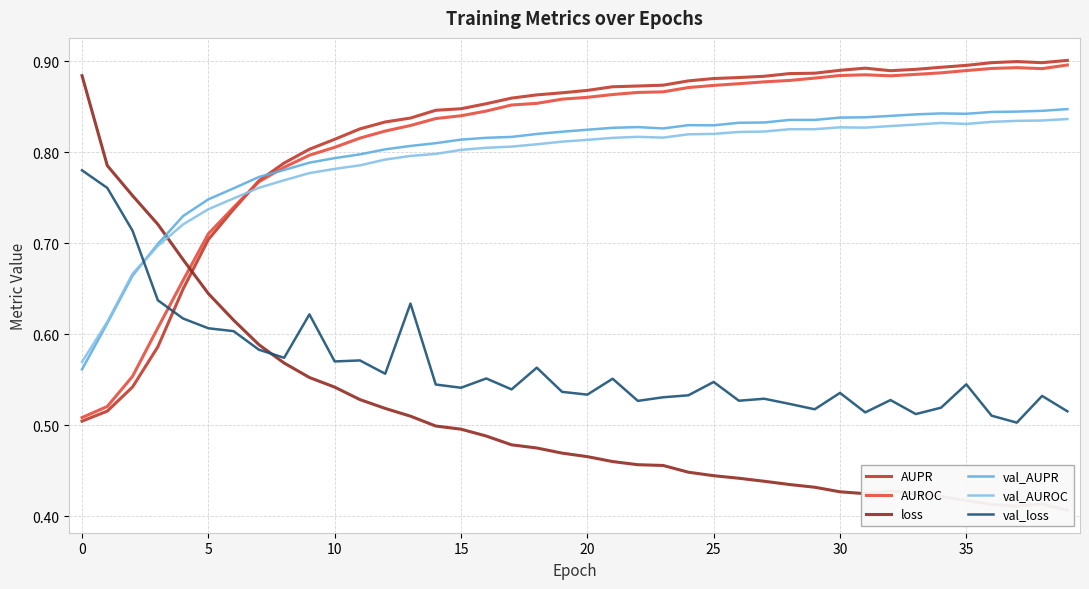

What is the average value of the loss series?

0.5